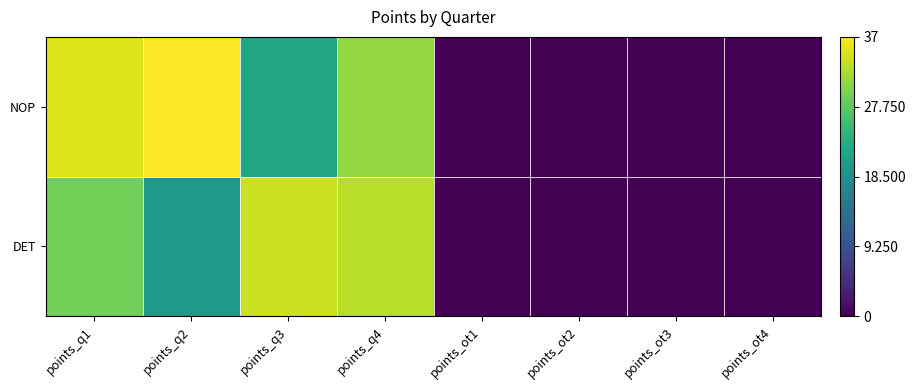

What is the maximum value shown in the chart?

37